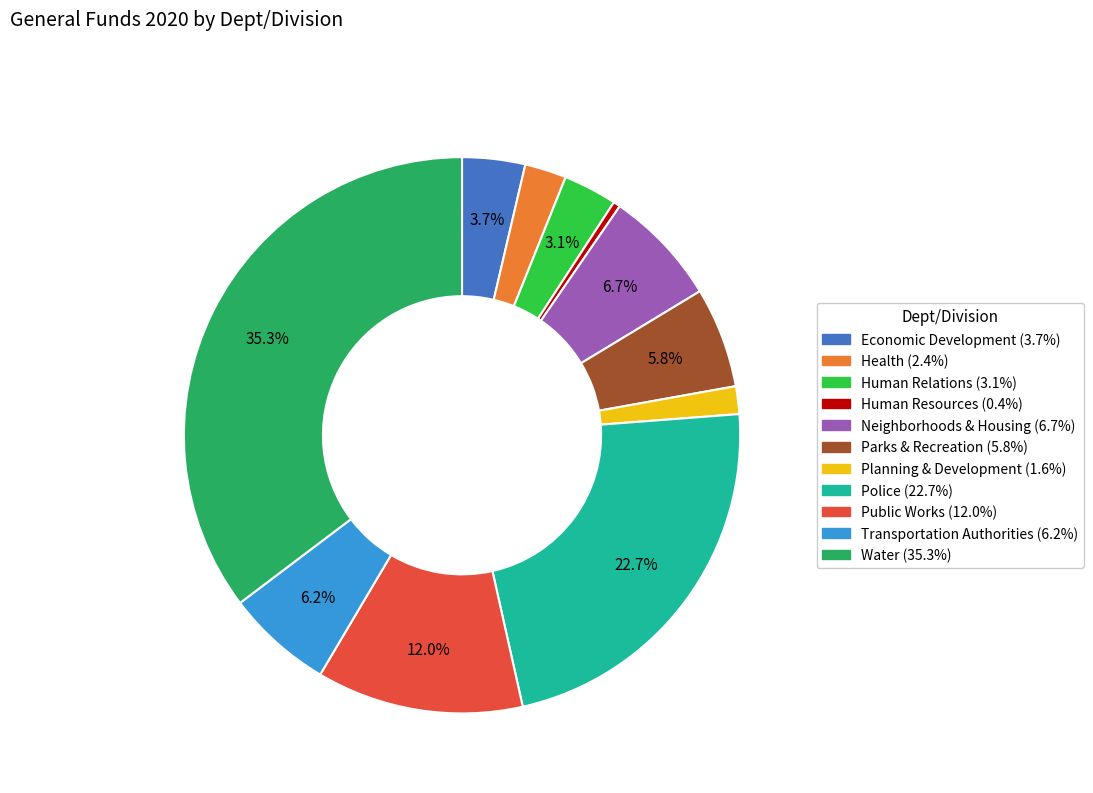

Is the sum of Neighborhoods & Housing and Human Resources greater than half?

No